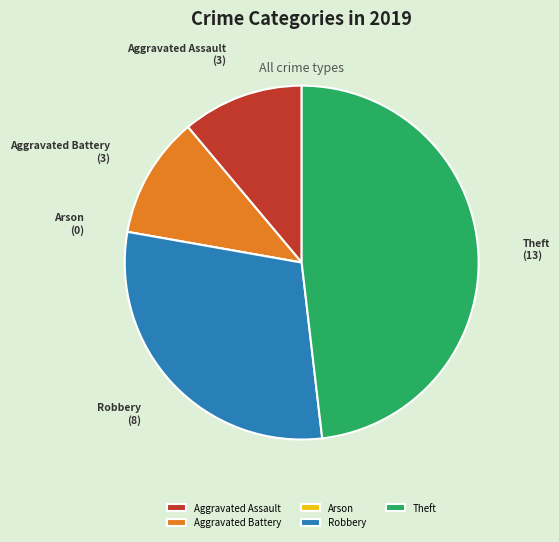

Do Theft and Aggravated Battery together represent more than half of the pie?

Yes